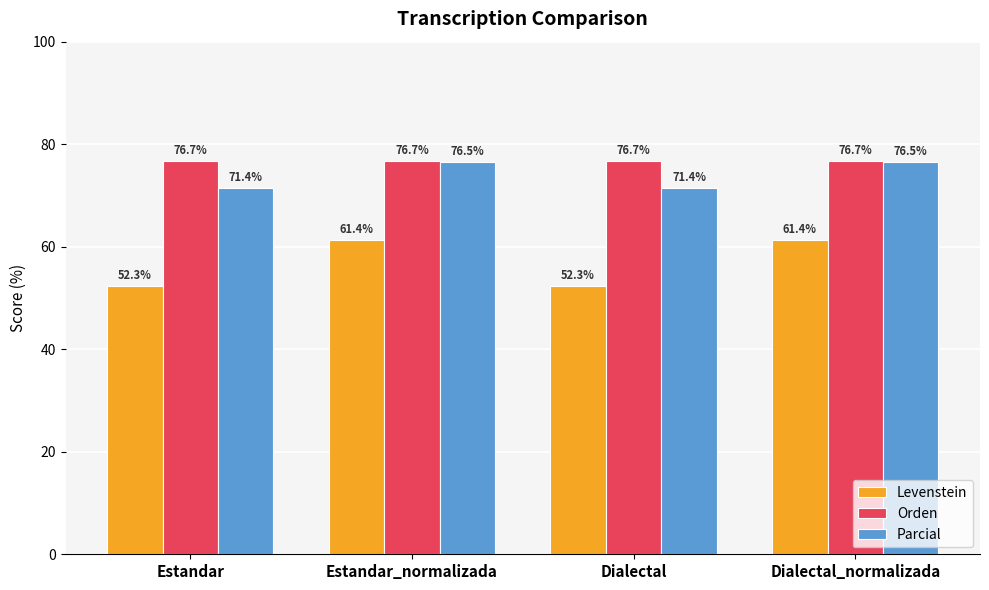

Are the bars grouped side by side (vs. stacked)?

Yes